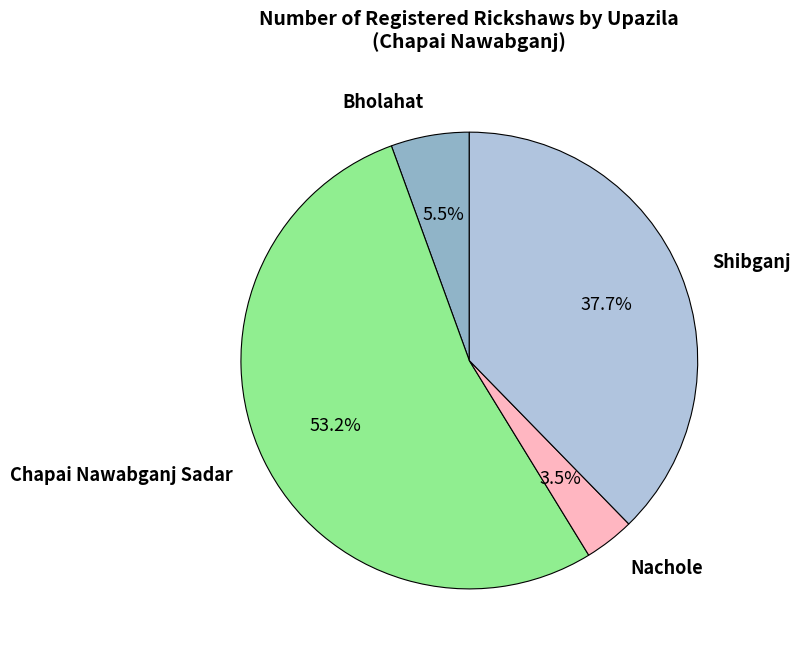

Is there any slice that represents more than half of the pie?

Yes